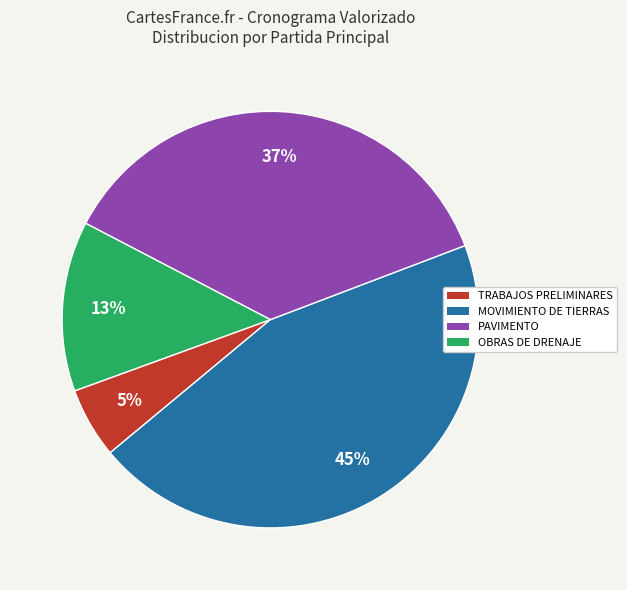

To the nearest percent, what is the difference between the PAVIMENTO and MOVIMIENTO DE TIERRAS slice percentages?

8%